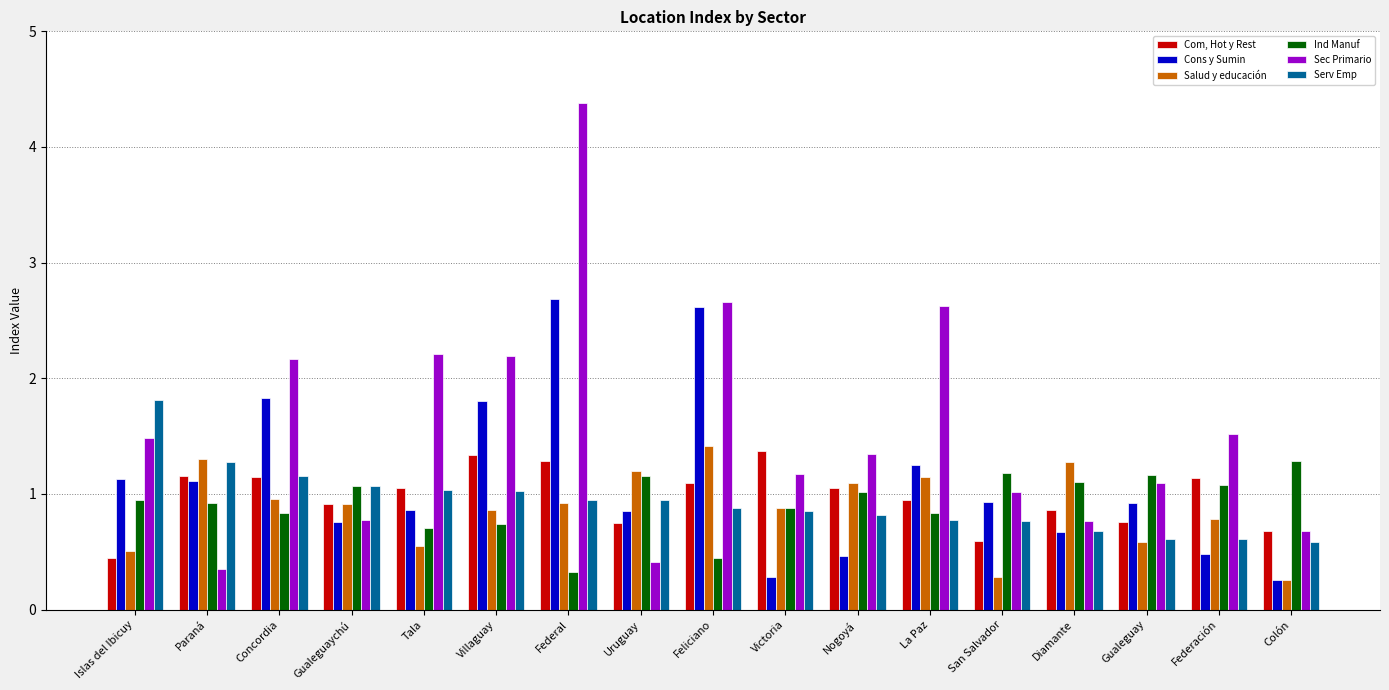

What is the minimum value for Ind Manuf?

0.3